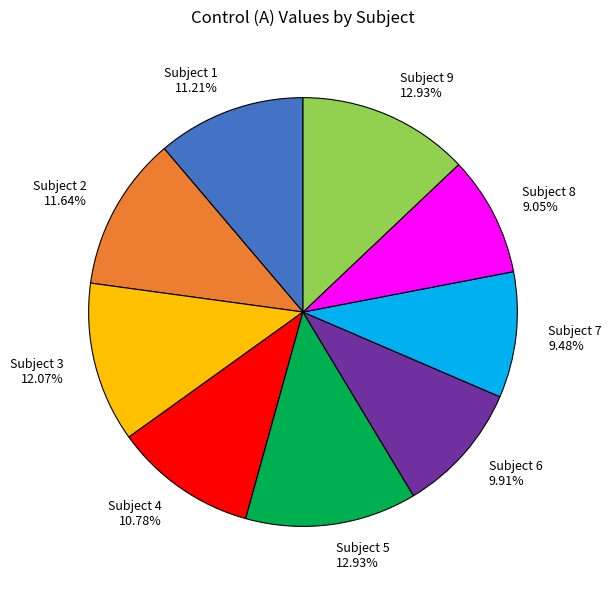

Is the sum of Subject 7 and Subject 8 greater than half?

No